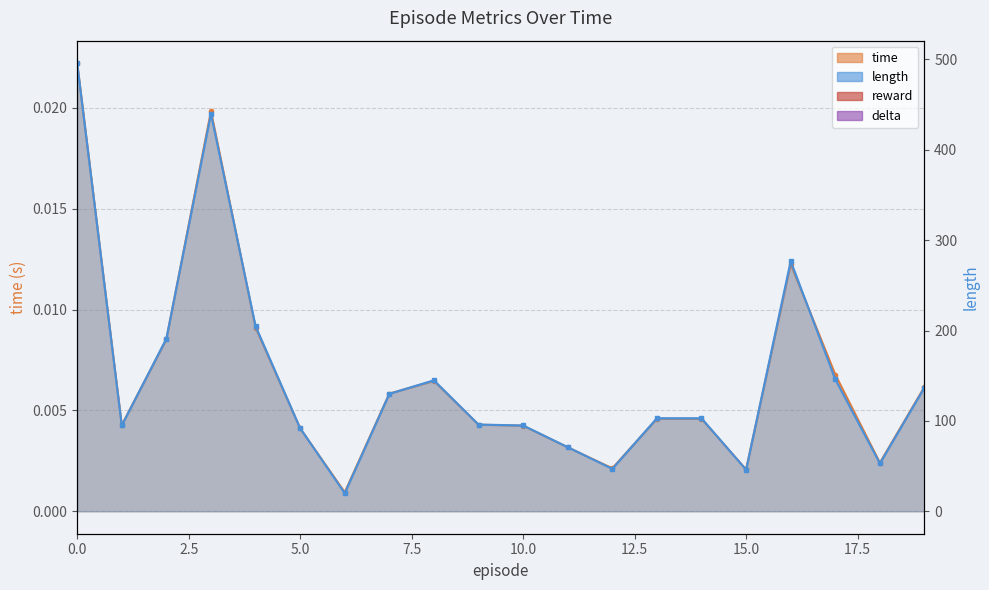

Does the chart display data point markers on the line(s)?

Yes